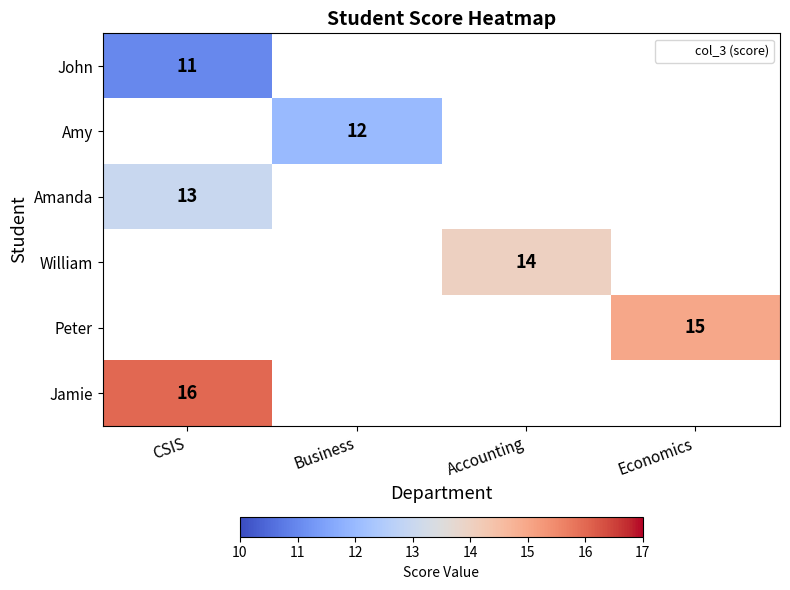

How many positive values does the John series have?

1